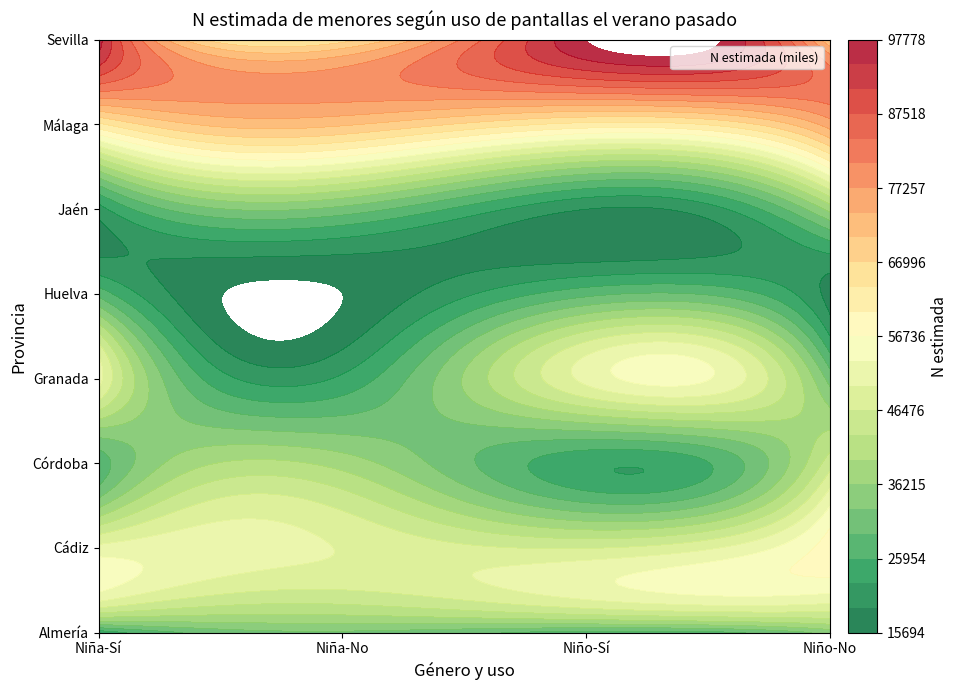

Reading left to right, list all the values displayed in this chart.

Almería: 23579	32070	27932	34122
Cádiz: 50979	49698	46313	58382
Córdoba: 27211	38201	23454	45025
Granada: 51369	23206	50956	31278
Huelva: 28207	15694	28277	17800
Jaén: 21137	31590	19123	37519
Málaga: 62725	70915	62382	75508
Sevilla: 95901	65301	97778	70244